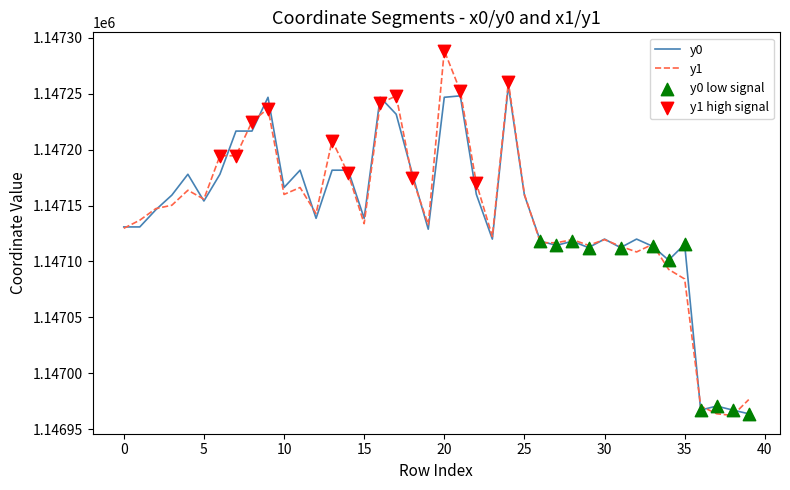

Which series has the widest spread of values?

y1